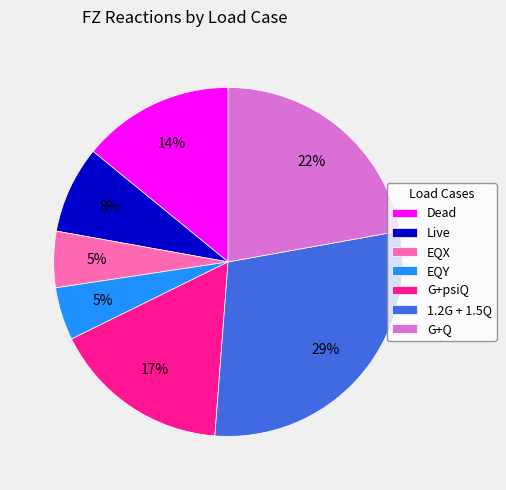

Combined, do EQX and EQY account for over 50%?

No